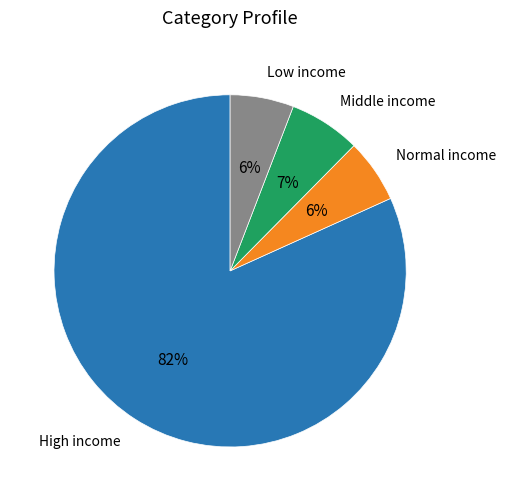

Which has a higher value, Middle income or Low income?

Middle income